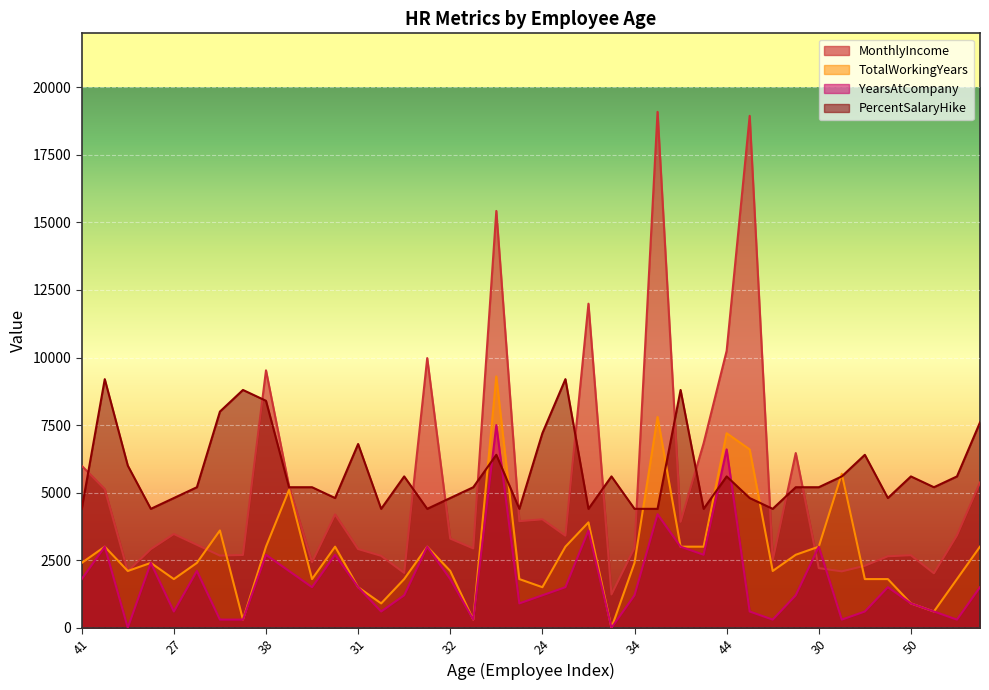

Which series has the widest spread of values?

MonthlyIncome